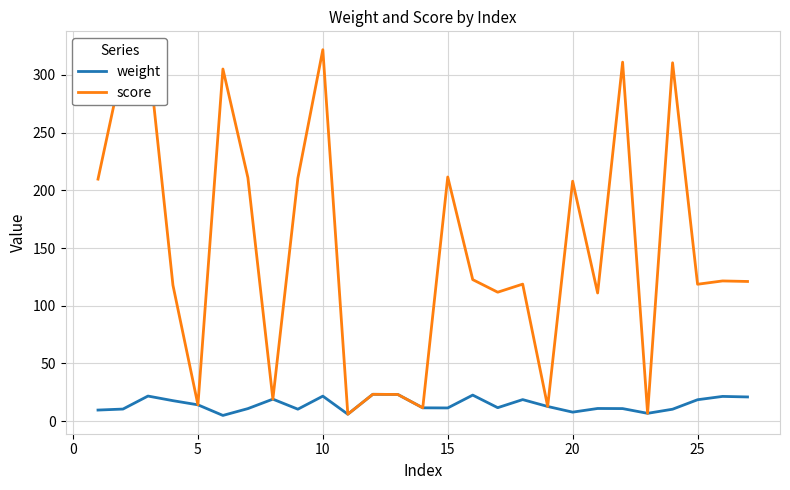

True or false: weight has a value of 11.5 at 15.

True